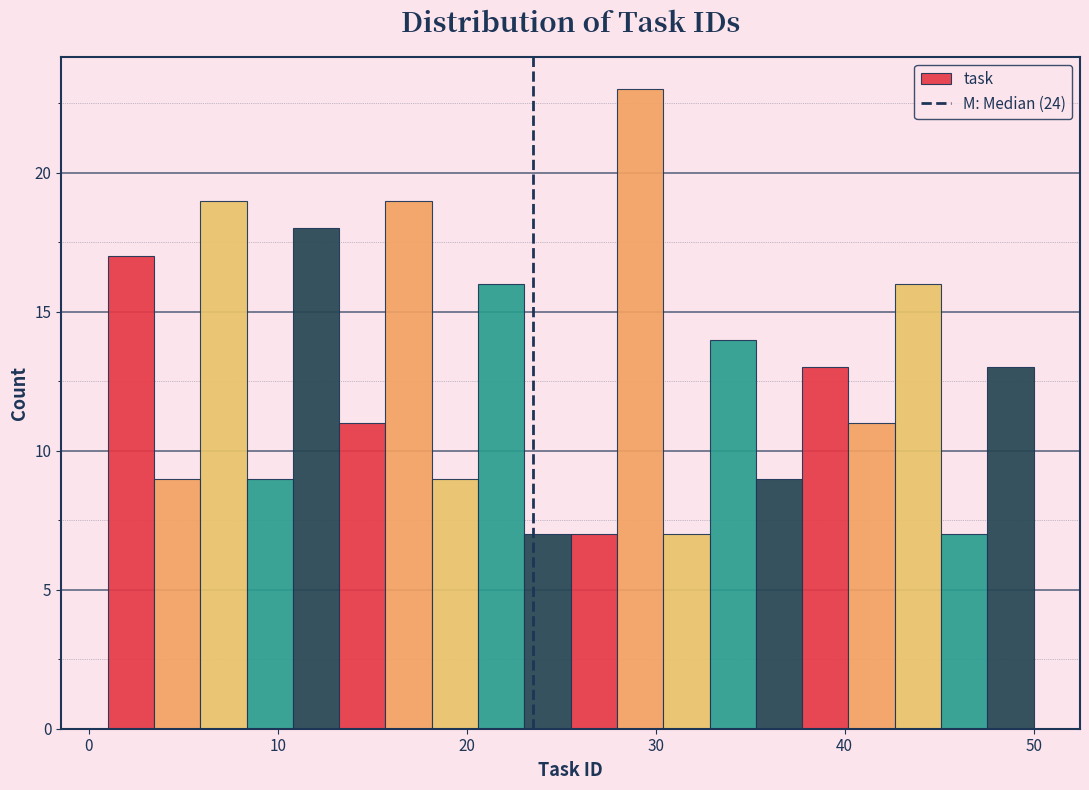

Read against the x-axis, roughly where is the centre of the tallest bar?

29